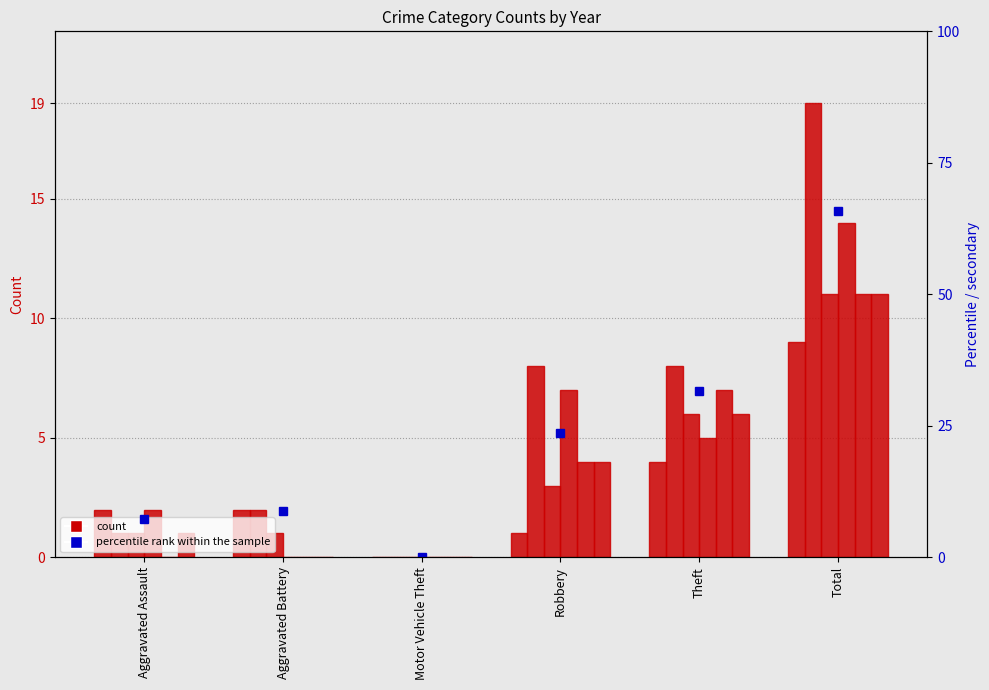

What position from the right is Total?

1